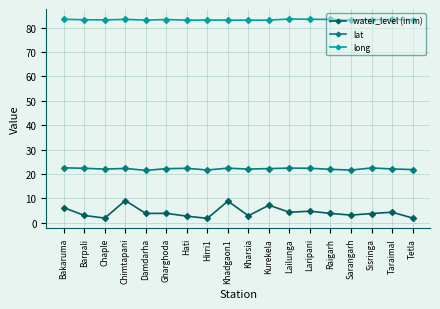

What is the sum of all lat values?

397.7